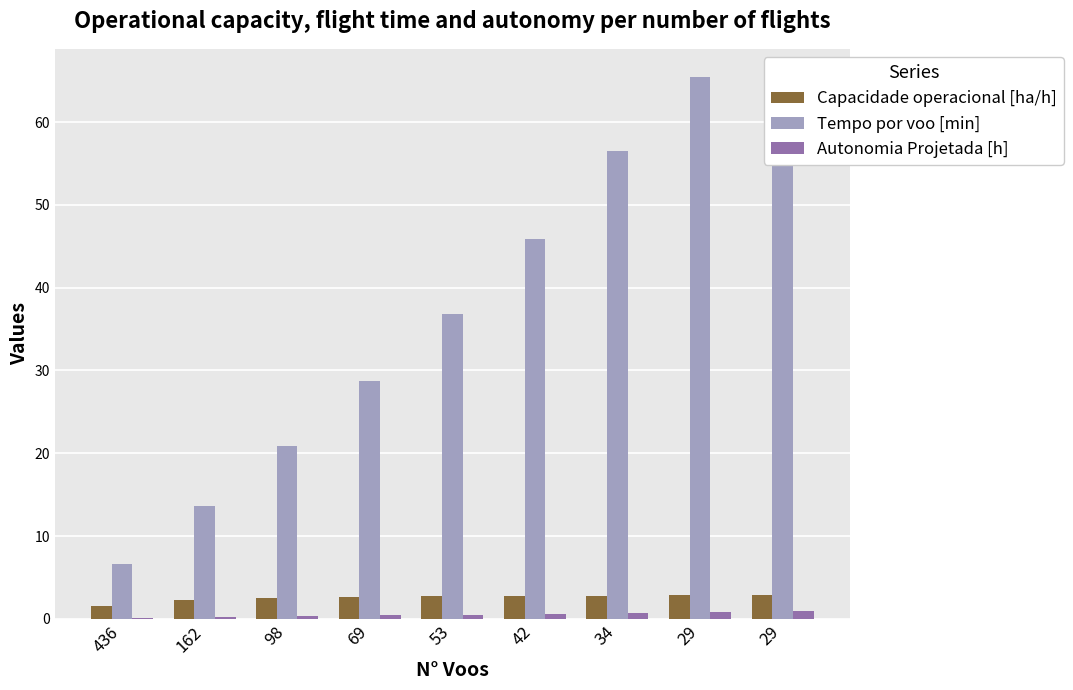

Does the chart contain stacked bars?

No